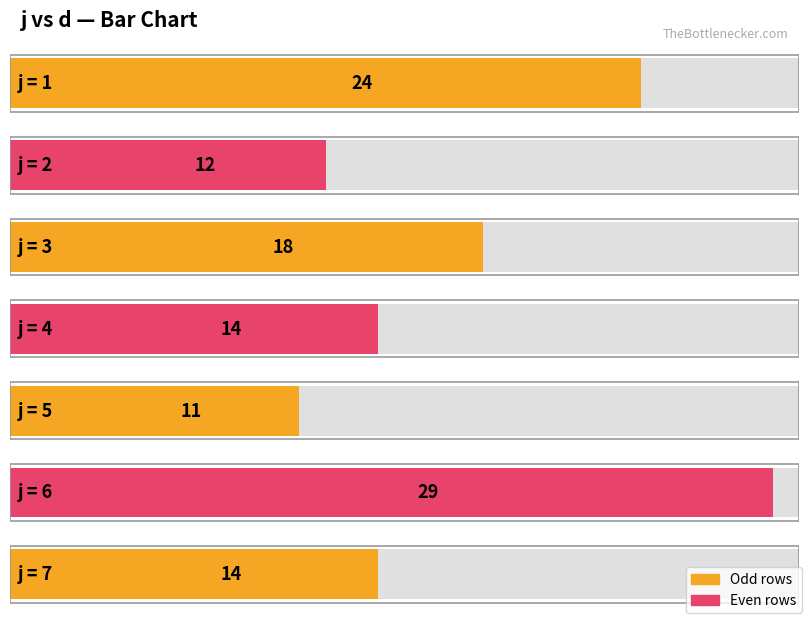

At which category does the chart reach its peak across all series?

6